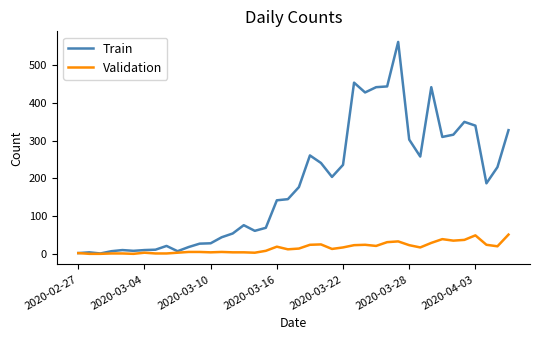

Which series has the largest total across all categories?

Train